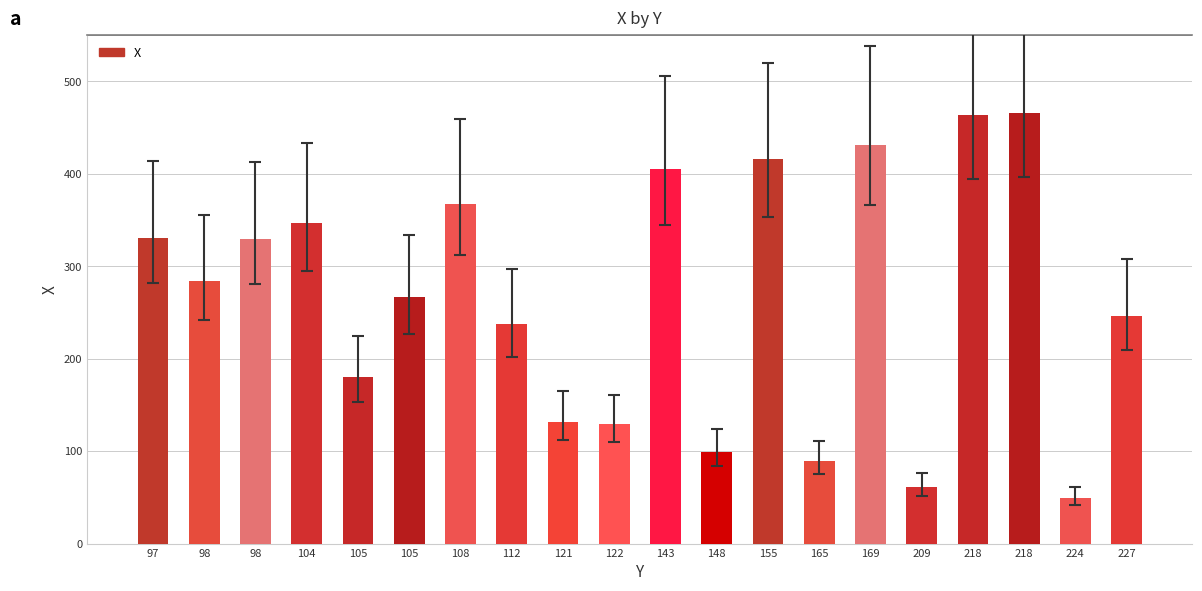

Reading left to right, transcribe all the data shown in this chart.

331	284	330	347	180	267	367	238	132	129	405	99	416	89	431	61	464	466	49	246